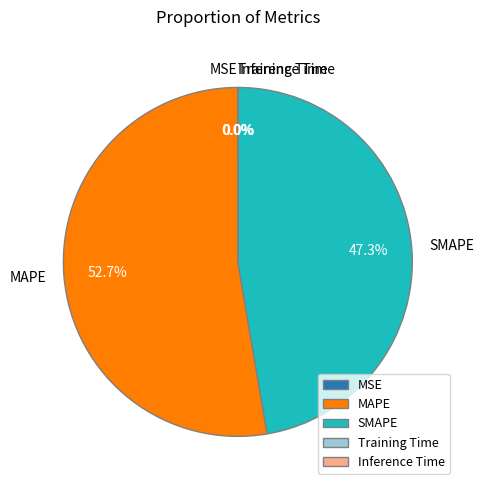

Approximately how many times larger is the value at SMAPE compared to MAPE?

0.9